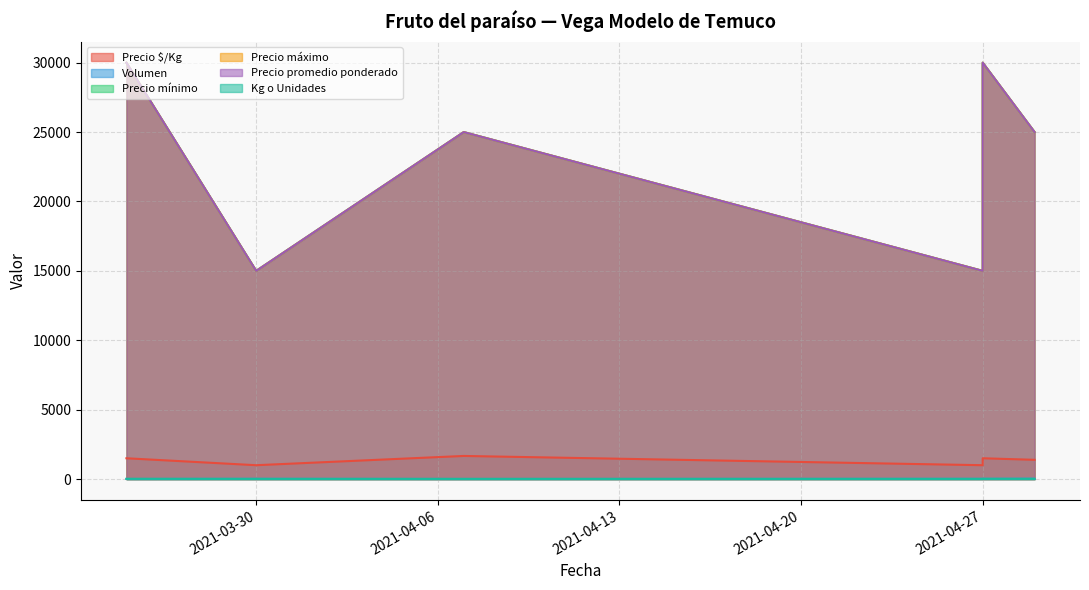

What is the difference between the maximum and second lowest values in the Precio mínimo series?

15000